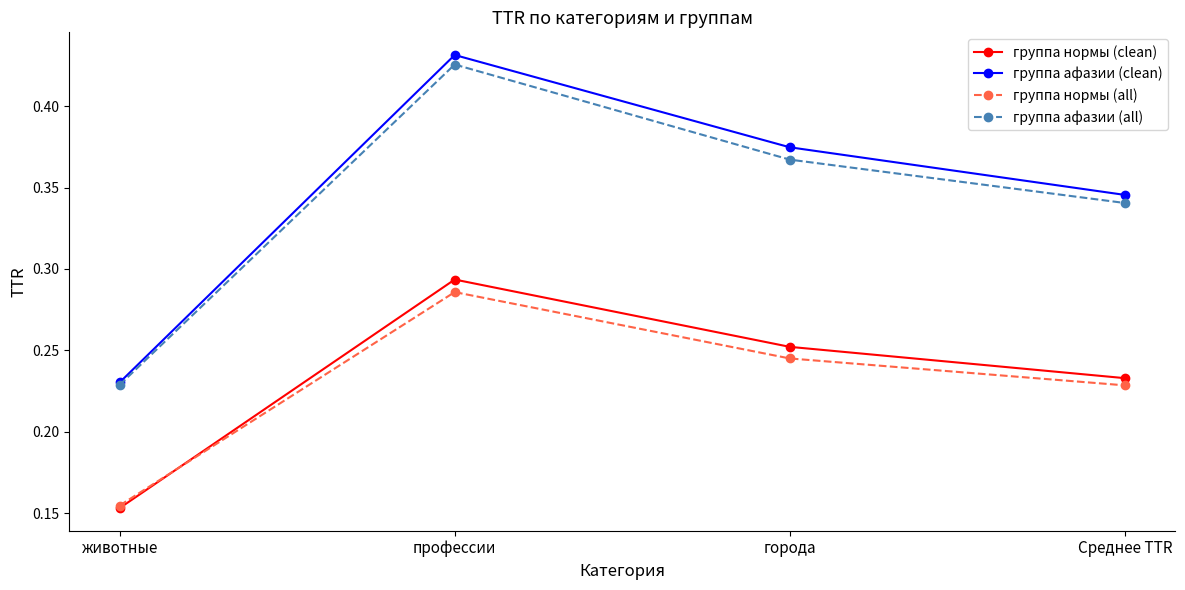

Which series changed the most between животные and профессии?

группа афазии (clean)